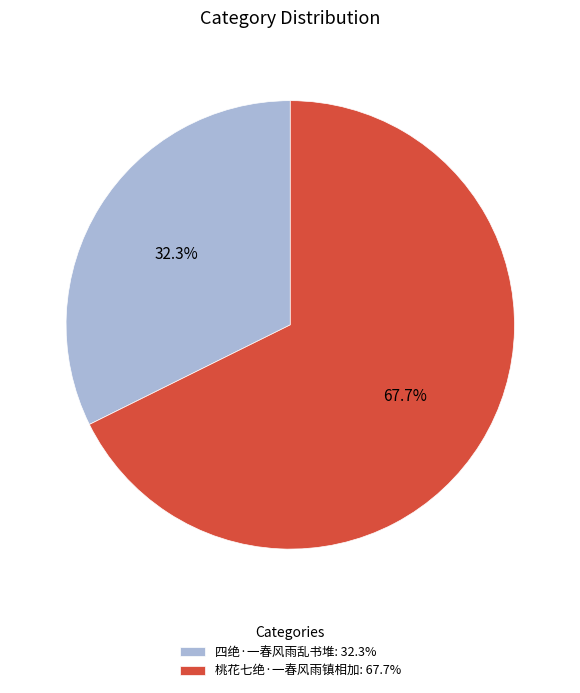

Does 四绝·一春风雨乱书堆 represent more than half of the total?

No